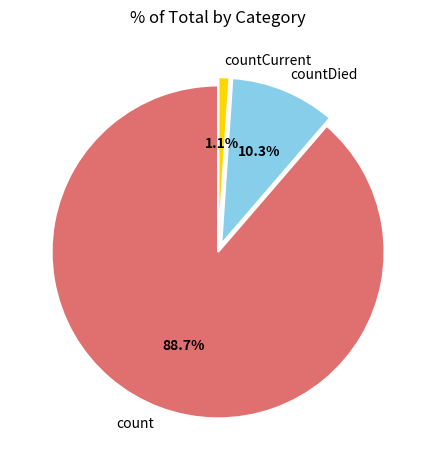

What percentage is NOT represented by countCurrent?

98.9%